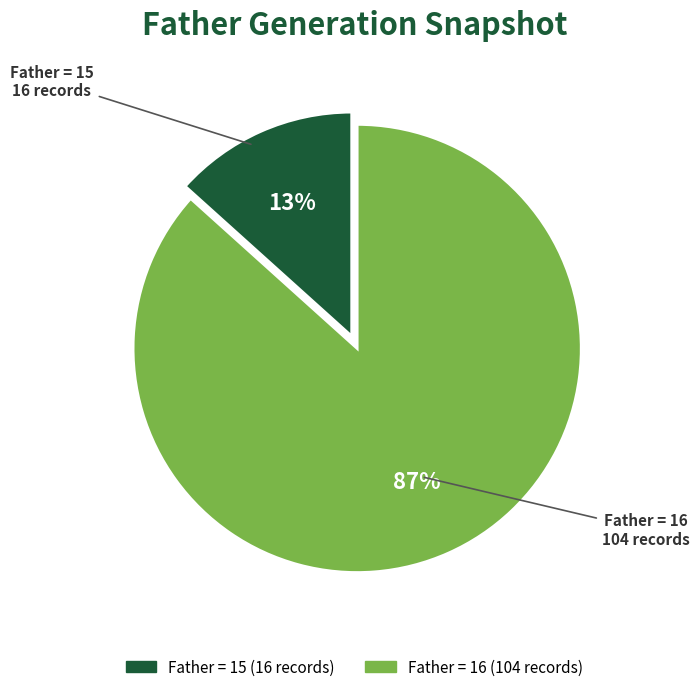

Is there any slice that represents more than half of the pie?

Yes